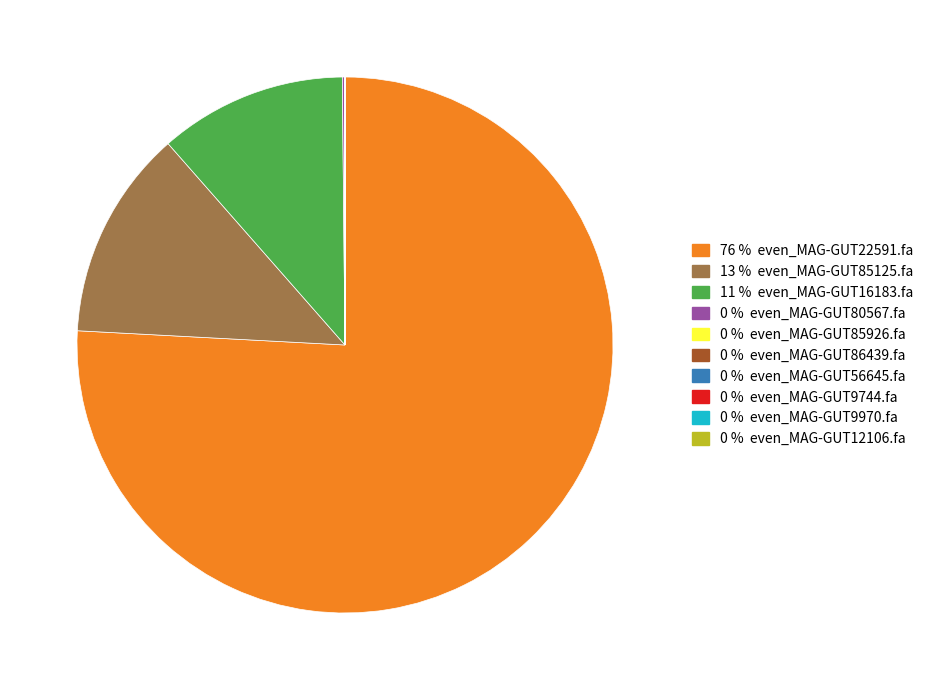

Count the number of slices in the pie.

10